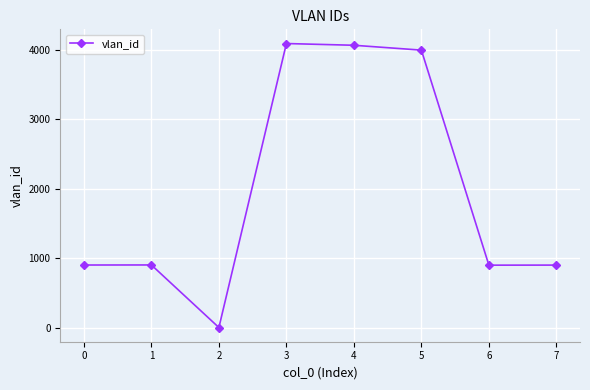

Is it true that the value at 6 is 1601?

False